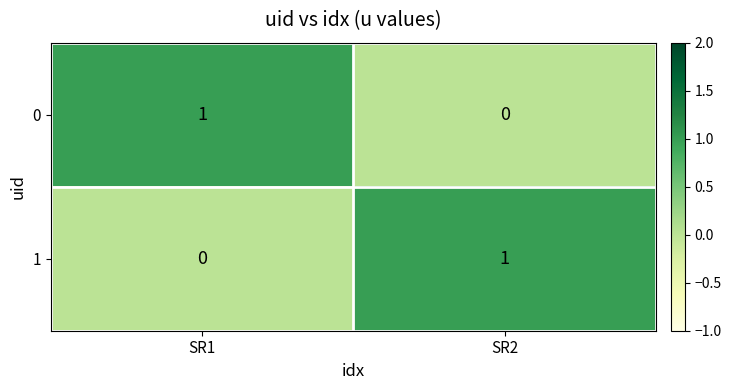

At which label is 1 closest to 0?

SR1